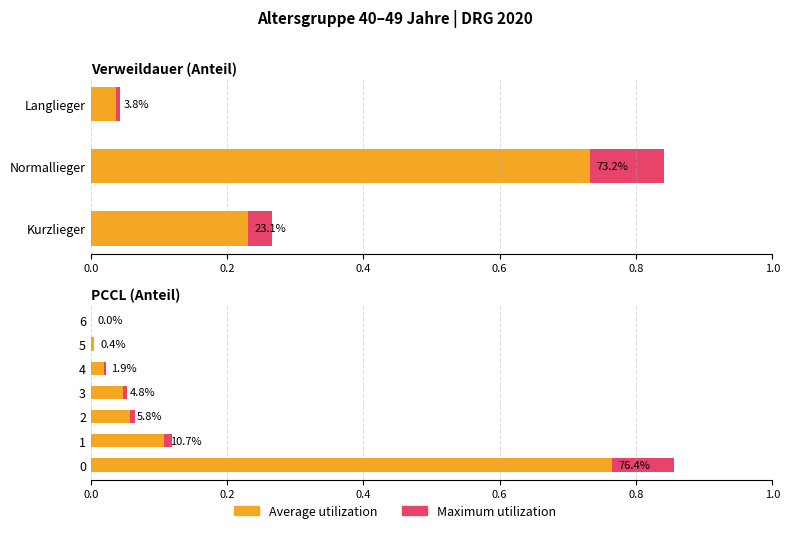

Which label corresponds to the smallest value in the chart?

6